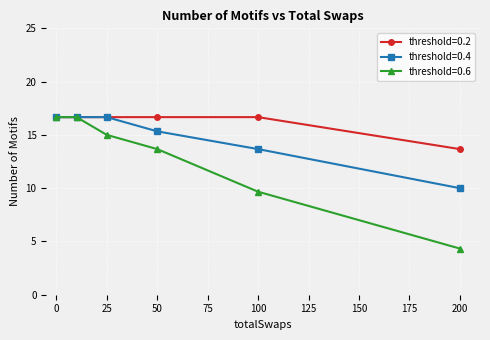

What is the difference between the maximum and minimum values in the threshold=0.6 series?

12.3